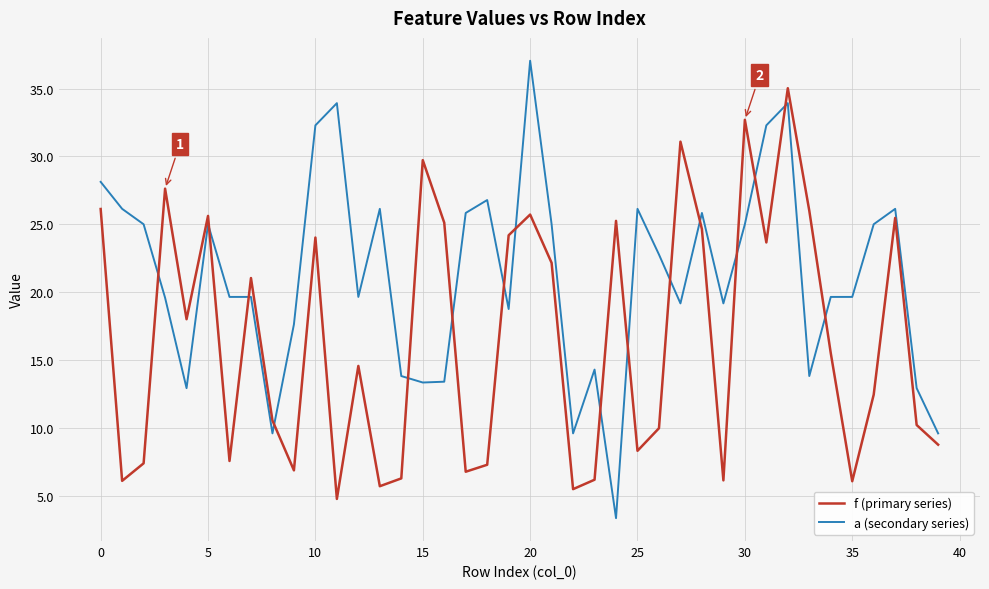

Which series has the widest spread of values?

a (secondary series)